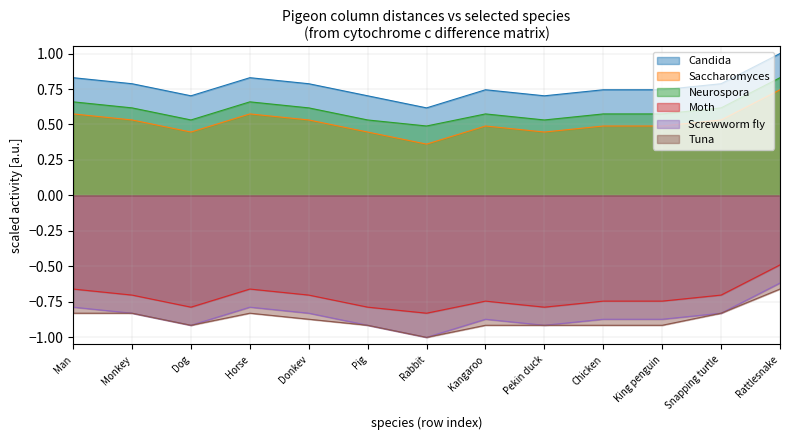

How many lines are shown in the chart?

6